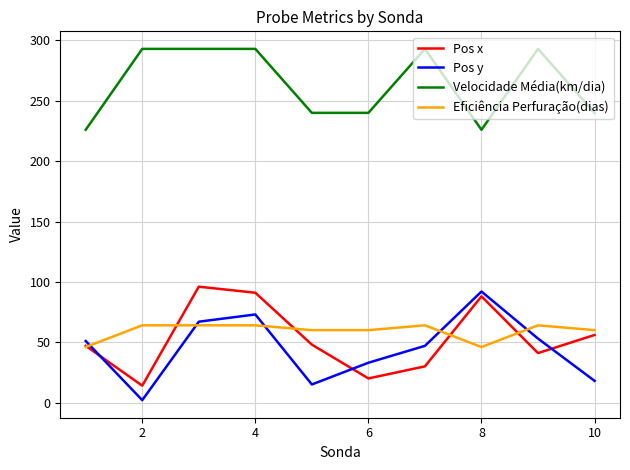

True or false: Pos x and Velocidade Média(km/dia) cross at least once.

False